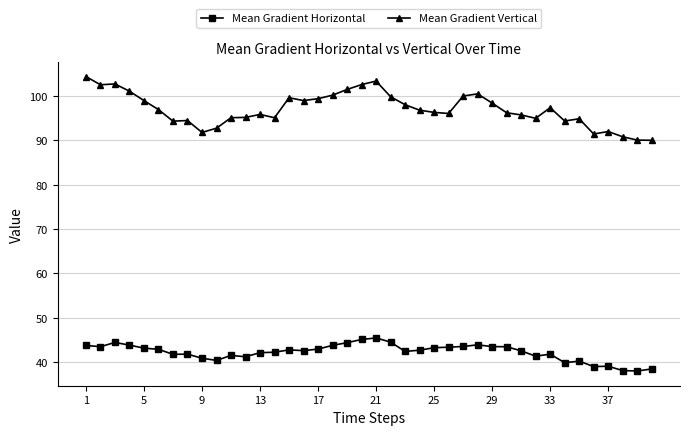

True or false: Mean Gradient Horizontal has more than 2 points higher than both neighbors.

True